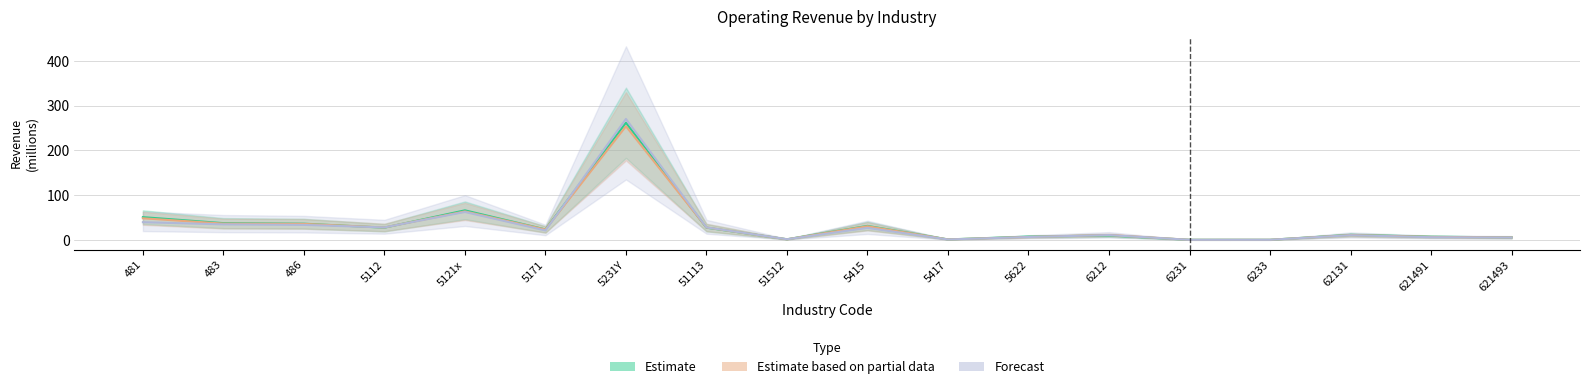

Between which two adjacent categories do Estimate and Estimate based on partial data first intersect?

486 and 5112